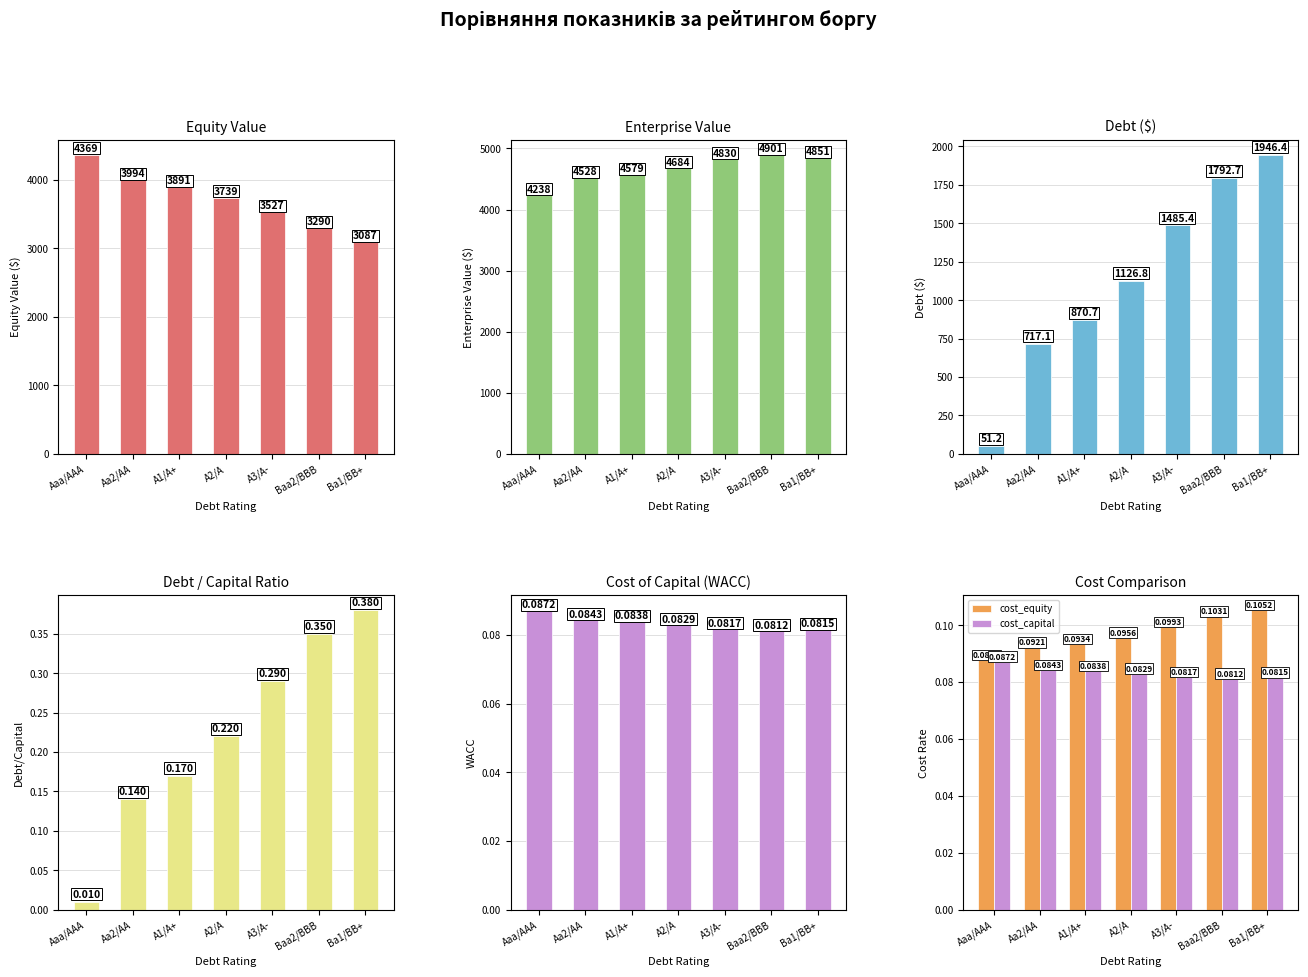

Reading left to right, extract all data points from this chart.

equity_value: 4368.8	3993.9	3890.8	3739.4	3527.1	3290.4	3086.7
enterprise_value: 4237.5	4528.5	4579.0	4683.7	4829.9	4900.6	4850.5
debt: 51.2	717.1	870.7	1126.8	1485.4	1792.7	1946.4
debt_capital: 0.0	0.1	0.2	0.2	0.3	0.3	0.4
cost_capital: 0.1	0.1	0.1	0.1	0.1	0.1	0.1
cost_equity: 0.1	0.1	0.1	0.1	0.1	0.1	0.1